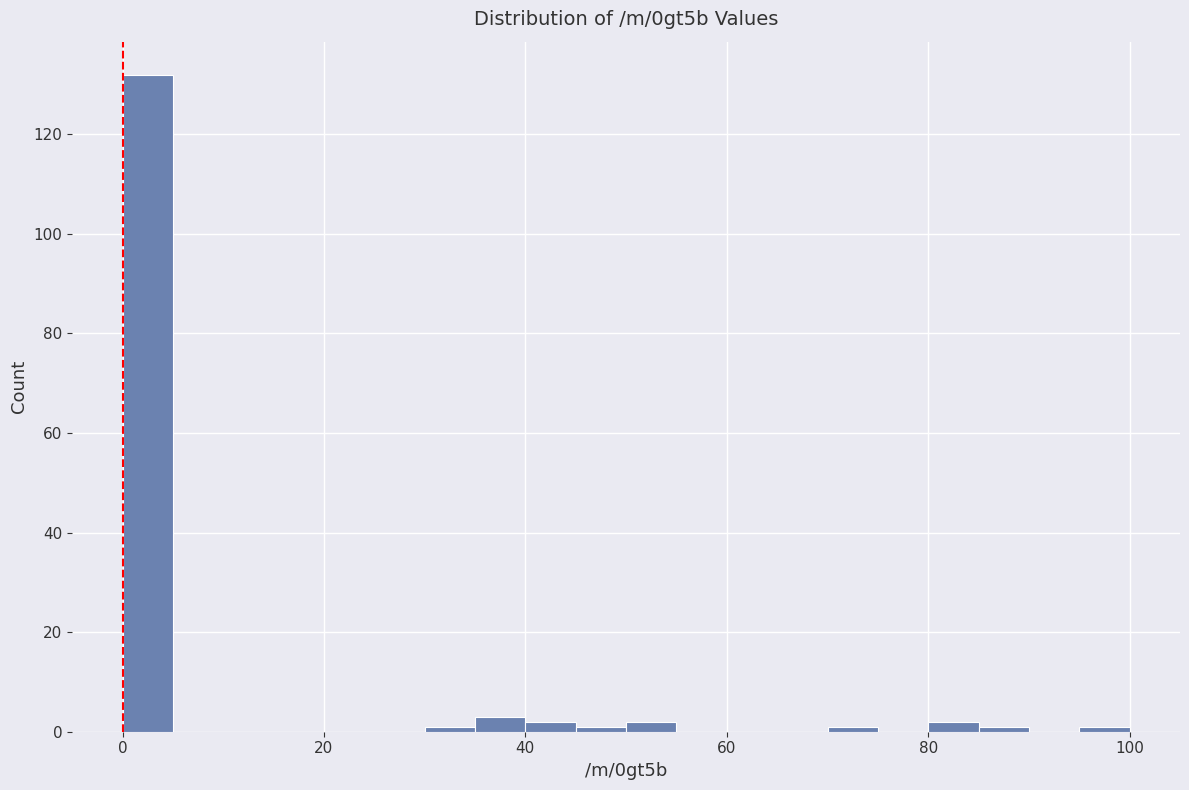

Read against the x-axis, roughly where is the centre of the tallest bar?

2